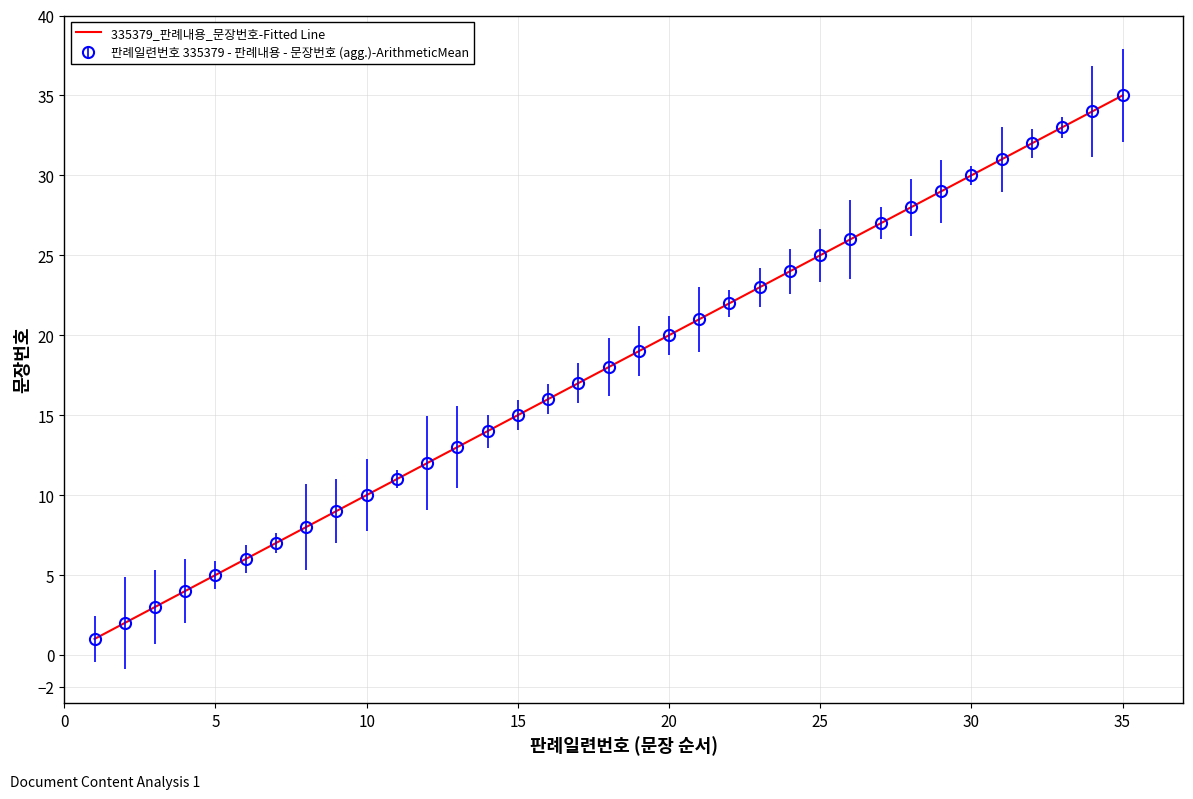

What is the difference between the maximum and minimum values?

34